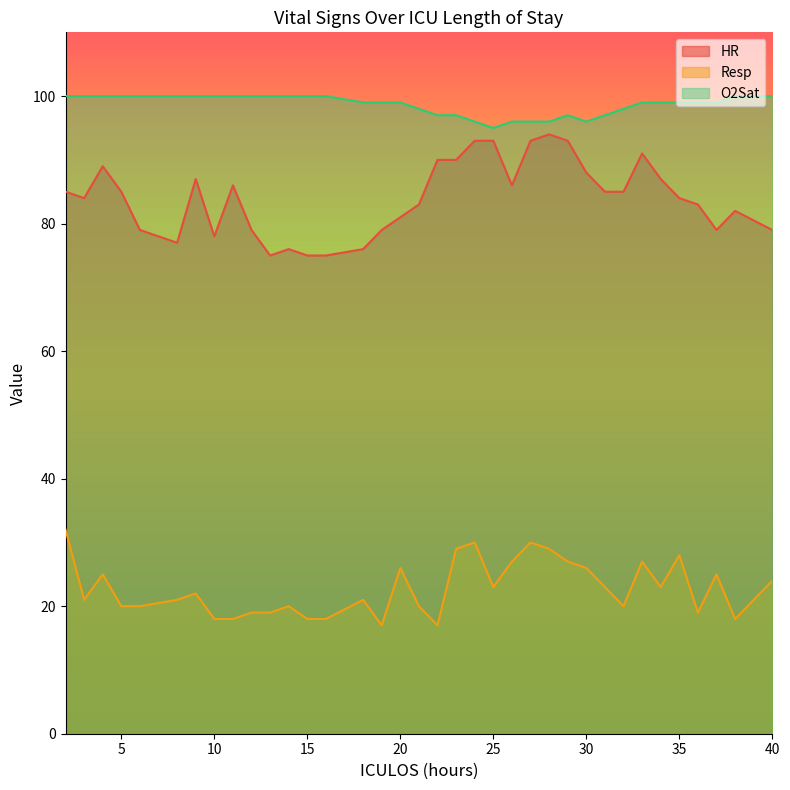

Reading left to right, what are all the values shown in this chart?

HR: 2=85	3=84	4=89	5=85	6=79	8=77	9=87	10=78	11=86	12=79	13=75	14=76	15=75	16=75	18=76	19=79	20=81	21=83	22=90	23=90	24=93	25=93	26=86	27=93	28=94	29=93	30=88	31=85	32=85	33=91	34=87	35=84	36=83	37=79	38=82	40=79
Resp: 2=32	3=21	4=25	5=20	6=20	8=21	9=22	10=18	11=18	12=19	13=19	14=20	15=18	16=18	18=21	19=17	20=26	21=20	22=17	23=29	24=30	25=23	26=27	27=30	28=29	29=27	30=26	31=23	32=20	33=27	34=23	35=28	36=19	37=25	38=18	40=24
O2Sat: 2=100	3=100	4=100	5=100	6=100	8=100	9=100	10=100	11=100	12=100	13=100	14=100	15=100	16=100	18=99	19=99	20=99	21=98	22=97	23=97	24=96	25=95	26=96	27=96	28=96	29=97	30=96	31=97	32=98	33=99	34=99	35=99	36=99	37=99	38=100	40=100